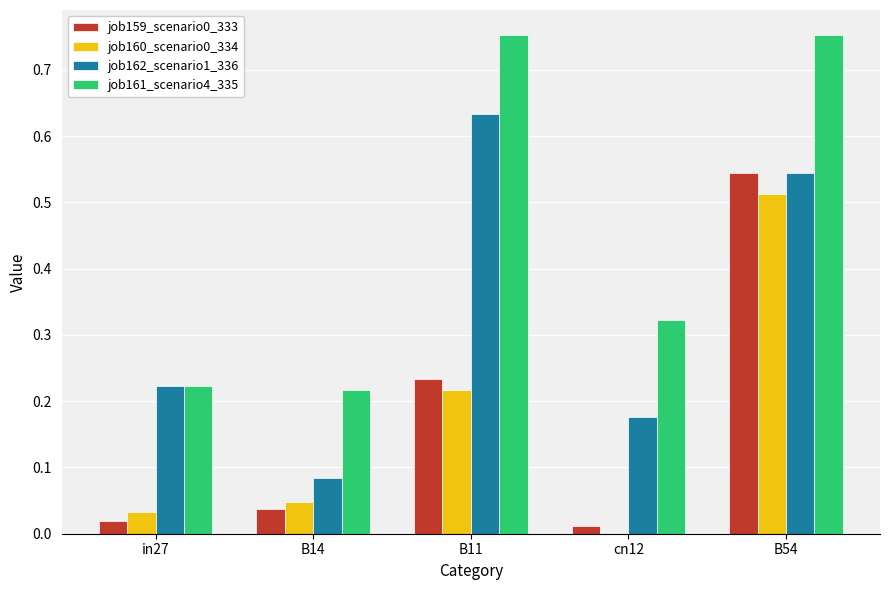

Is the value of job161_scenario4_335 at B54 greater than the value of job162_scenario1_336 at cn12?

Yes